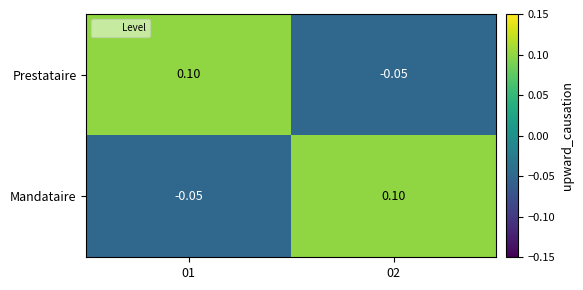

Rank the series at 02 from lowest to highest value.

Prestataire, Mandataire